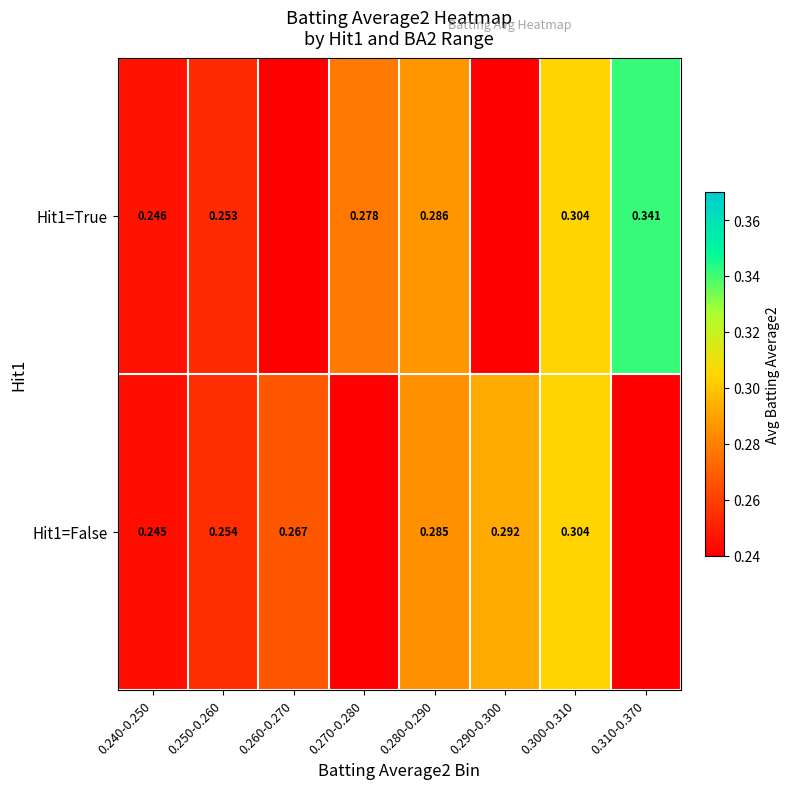

True or false: Hit1=True has a value of 0.5 at 0.280-0.290.

False